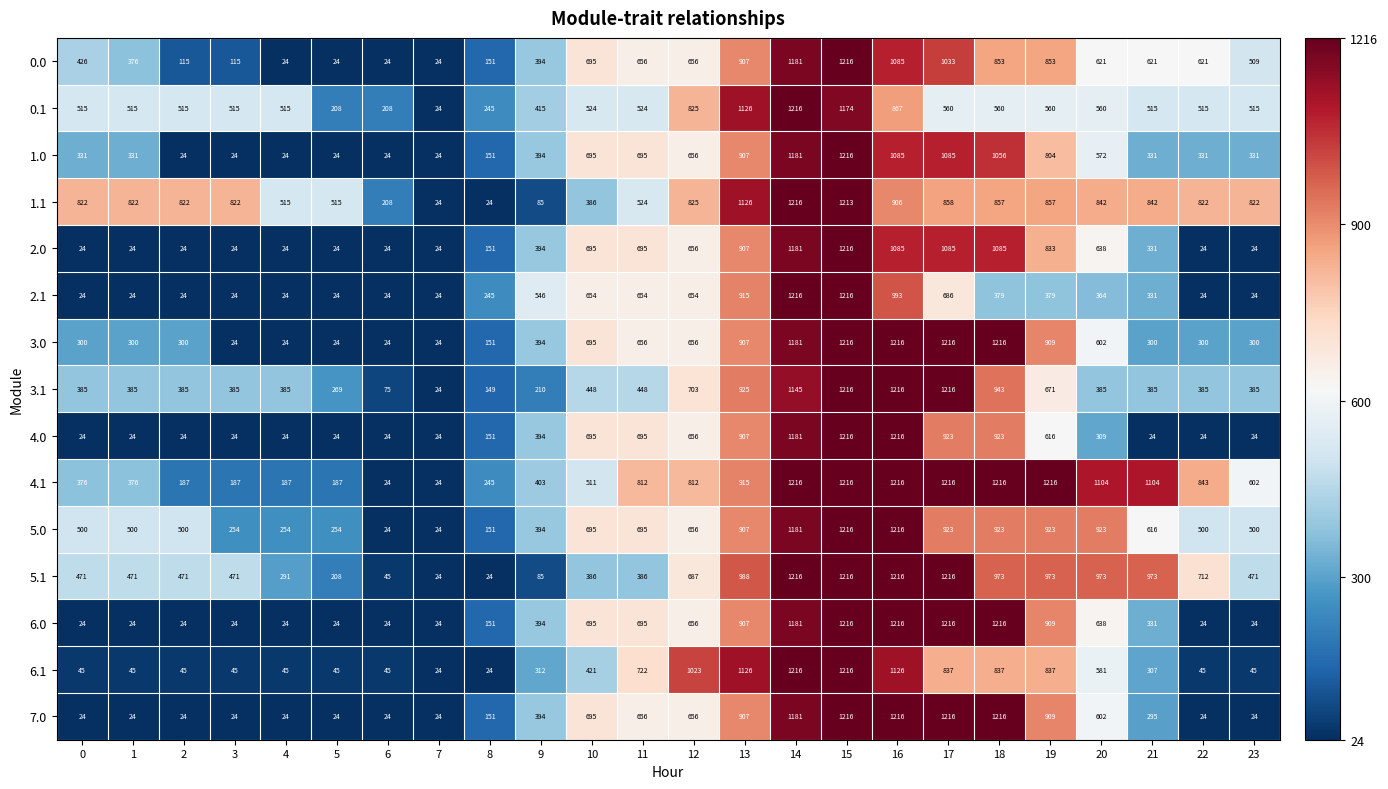

At which category is the sum across all series the highest?

15